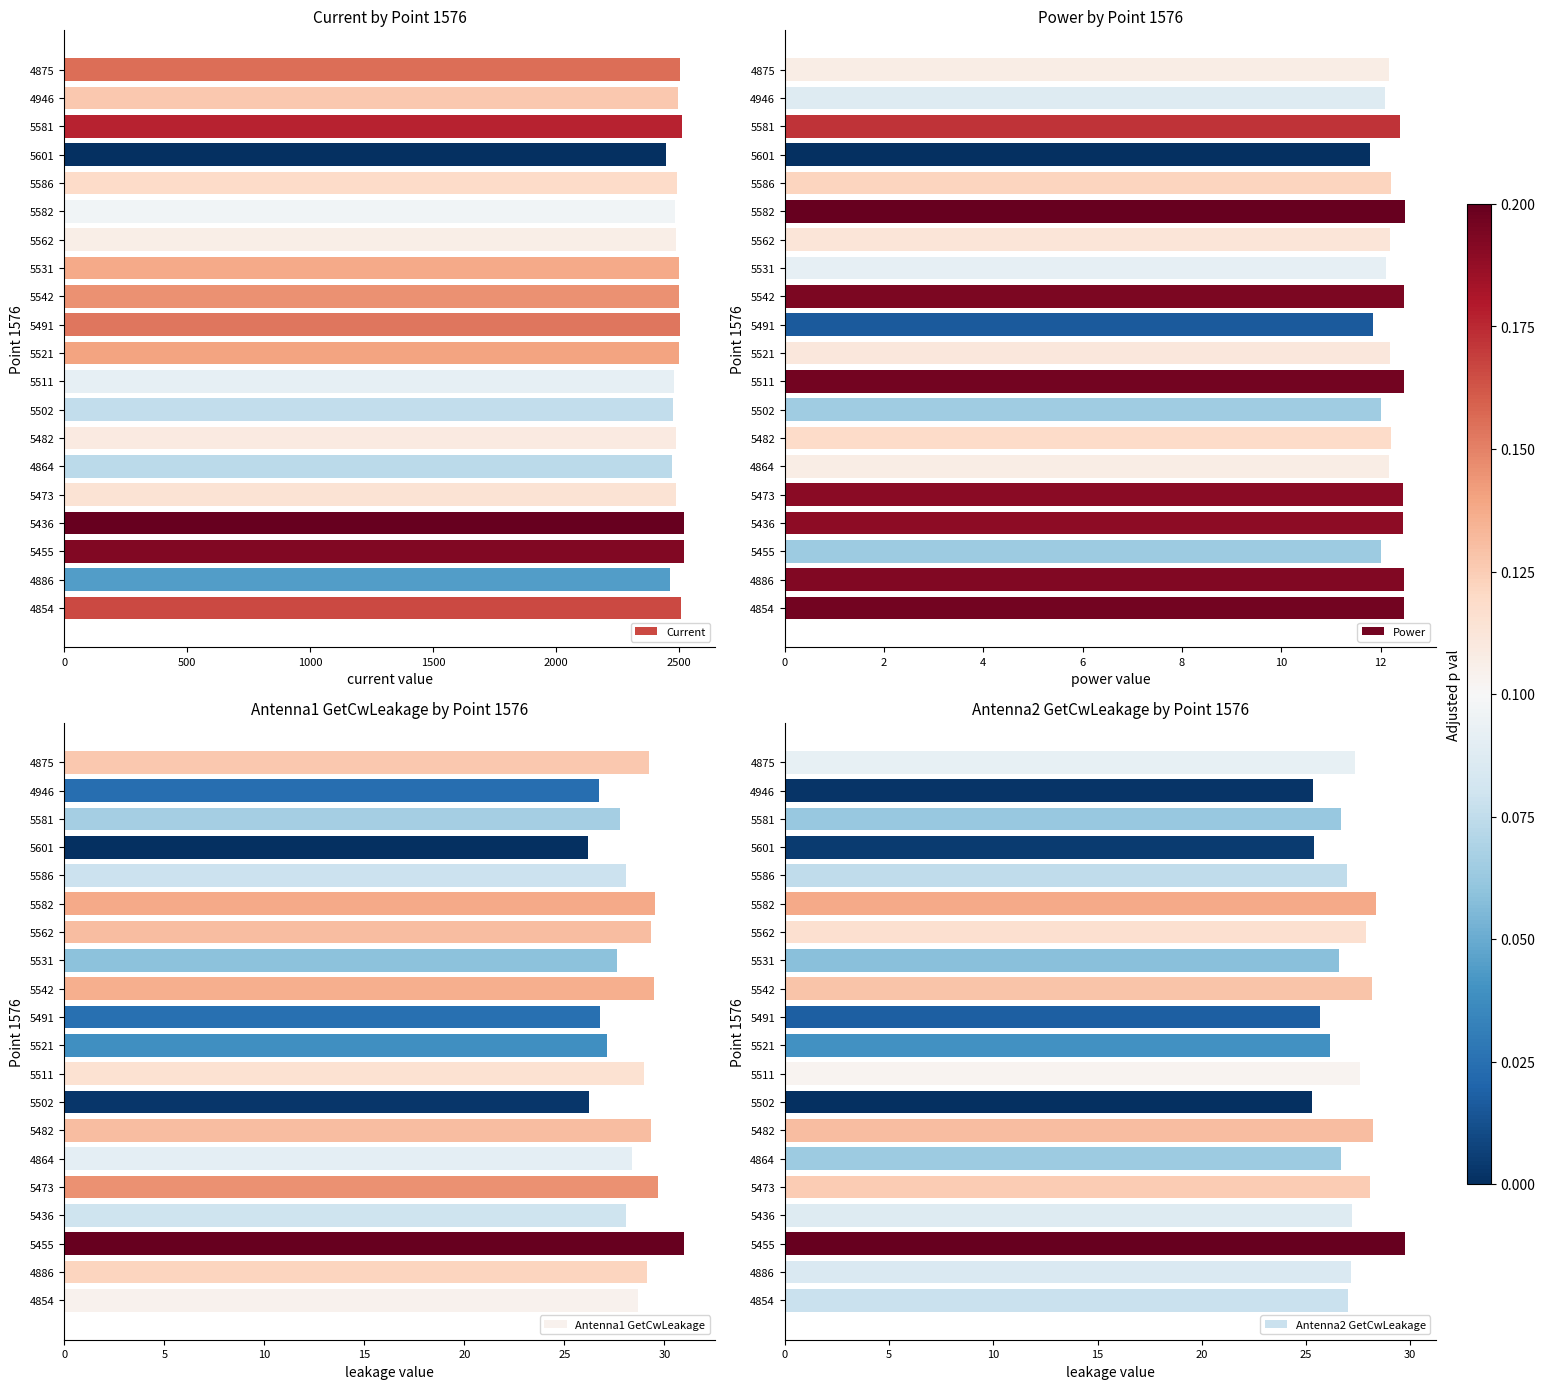

How many bars are there in total?

80